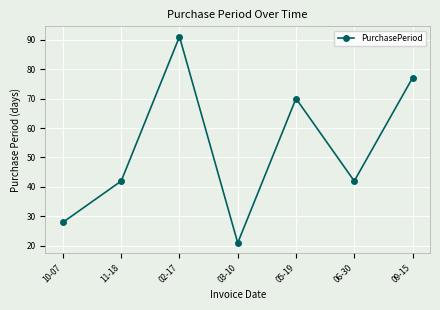

What is the average value?

53